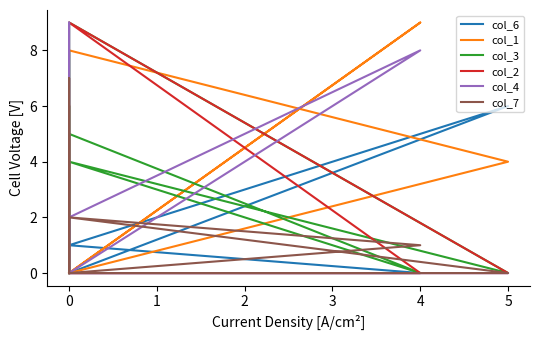

At 4, list the series in order from largest to smallest.

col_1, col_4, col_7, col_6, col_3, col_2